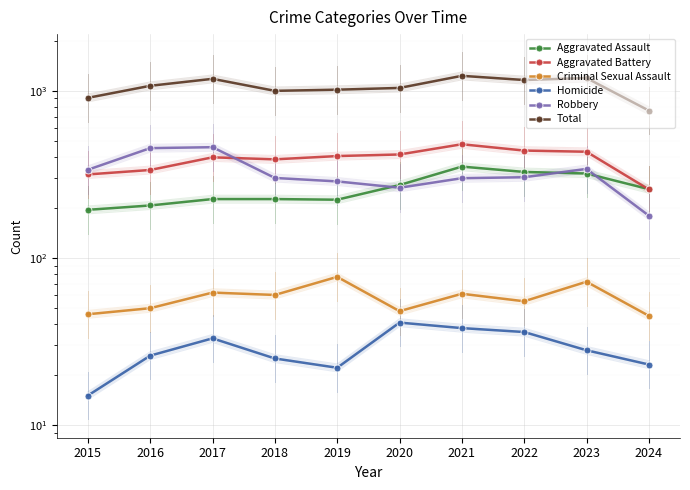

Which category has the lowest value across all series?

2015